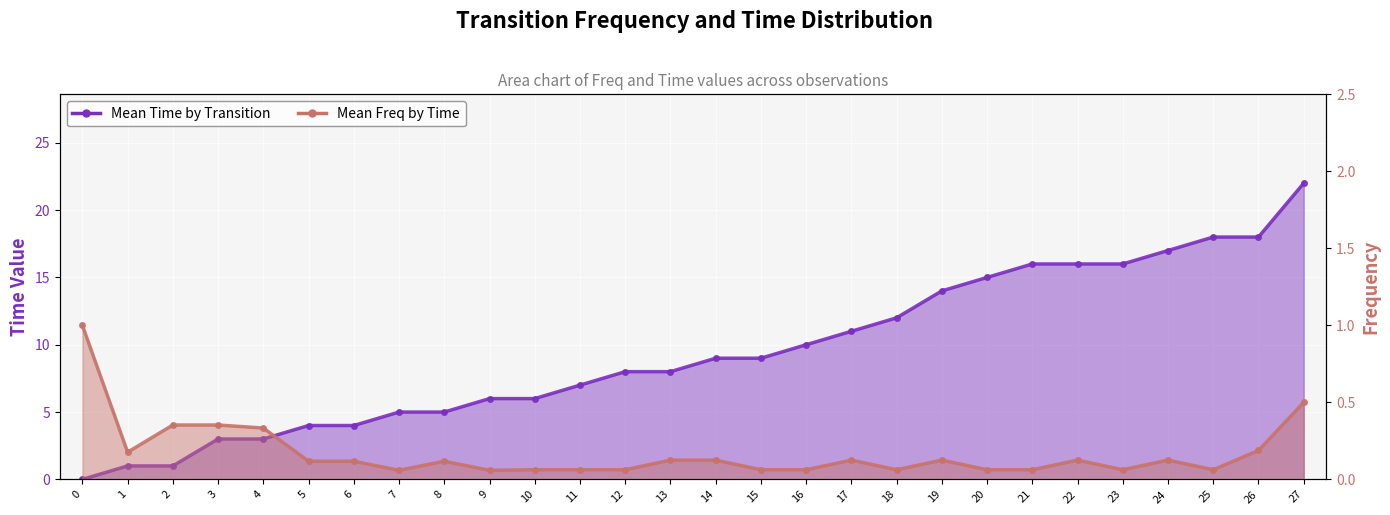

What is the maximum value shown in the chart?

22.0